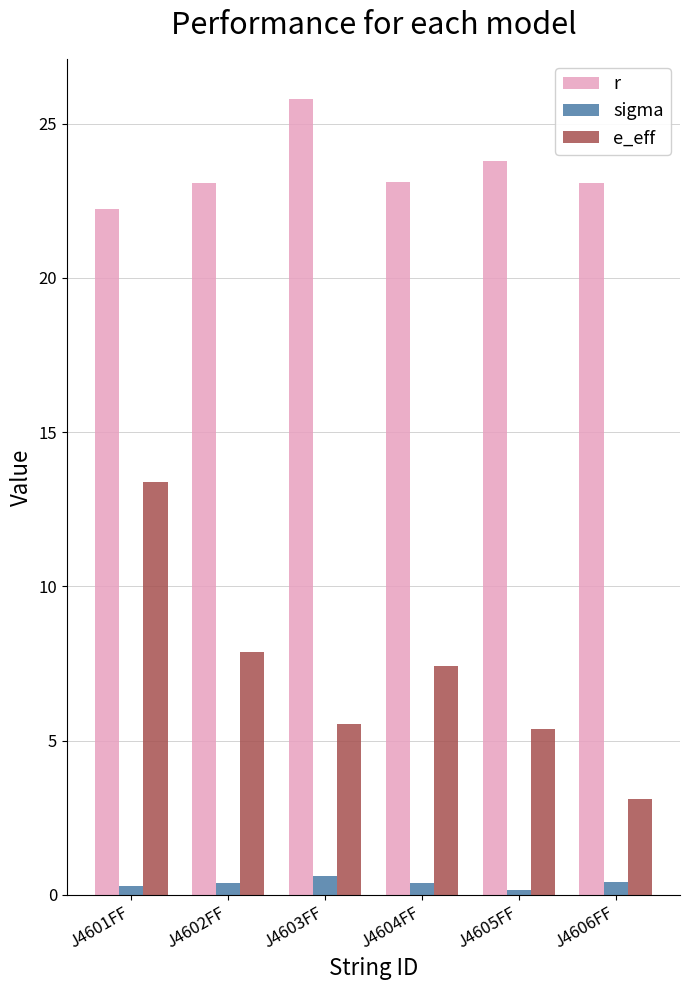

Is the value of e_eff at J4601FF greater than the value of sigma at J4606FF?

Yes